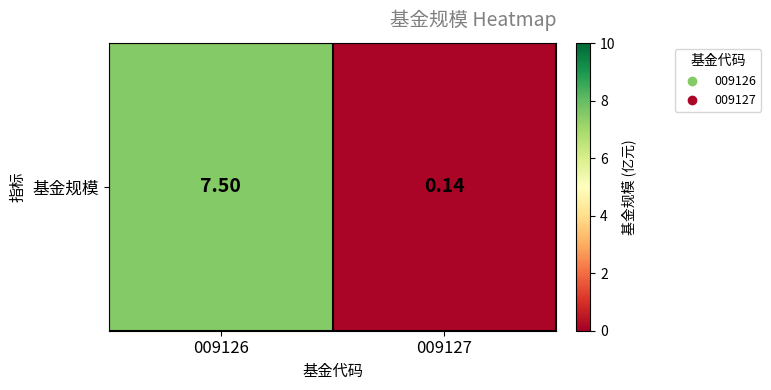

Count the number of values greater than 7.

1